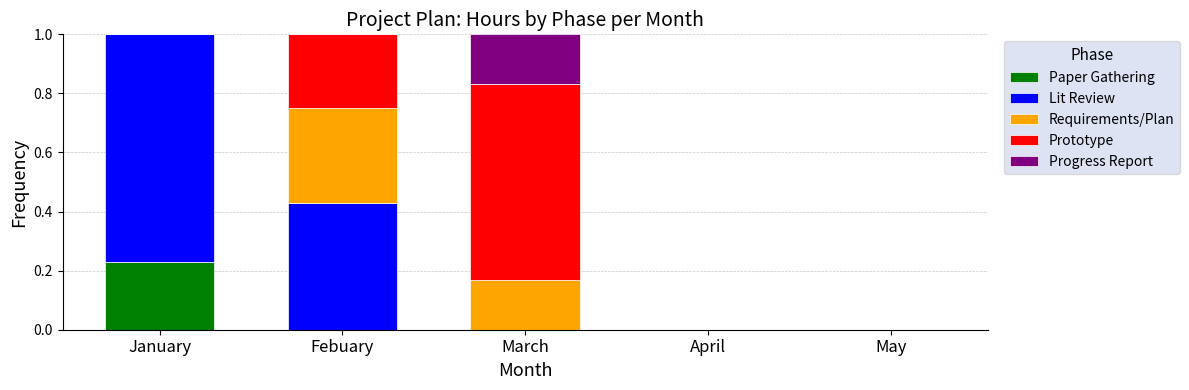

The Paper Gathering series shows 0.1 at Febuary. True or false?

False